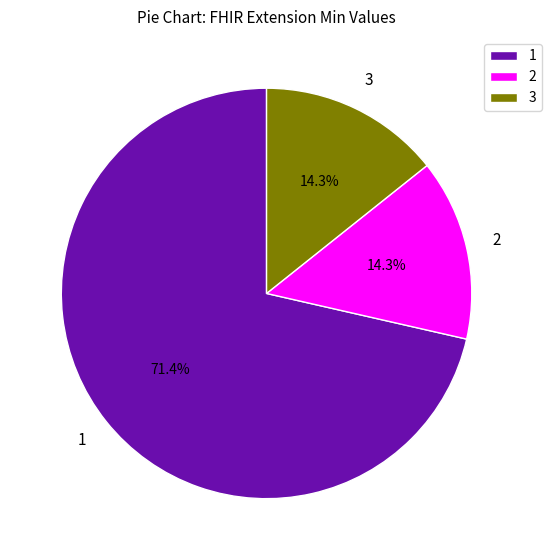

What is the ratio of the value at 1 to the value at 3?

5.0